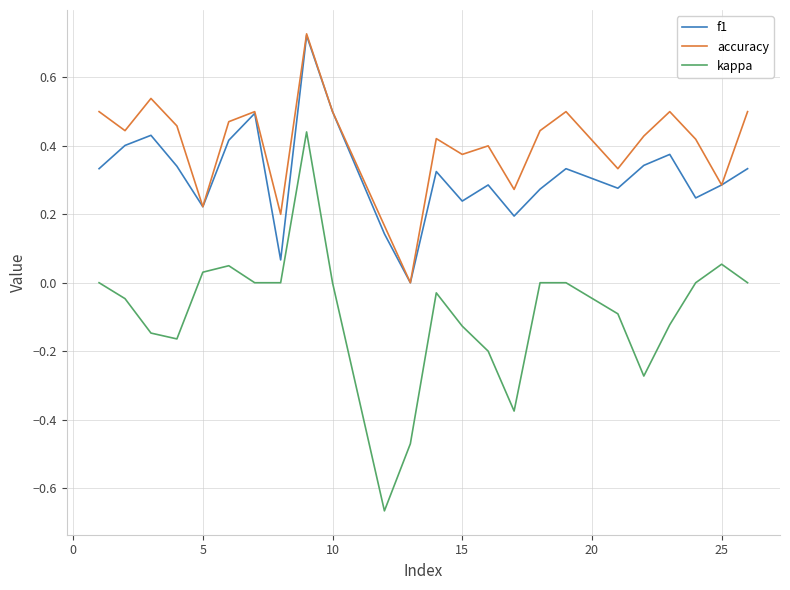

Which series has the largest total across all categories?

accuracy